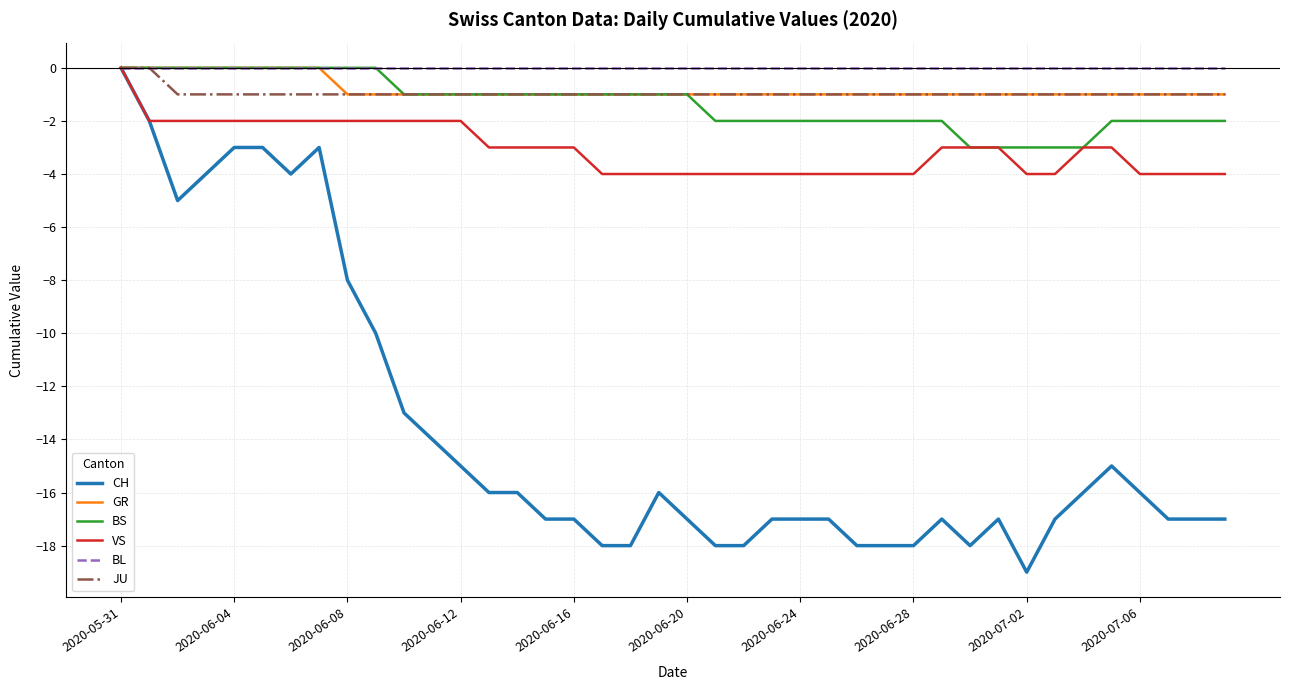

Which series has the widest spread of values?

CH